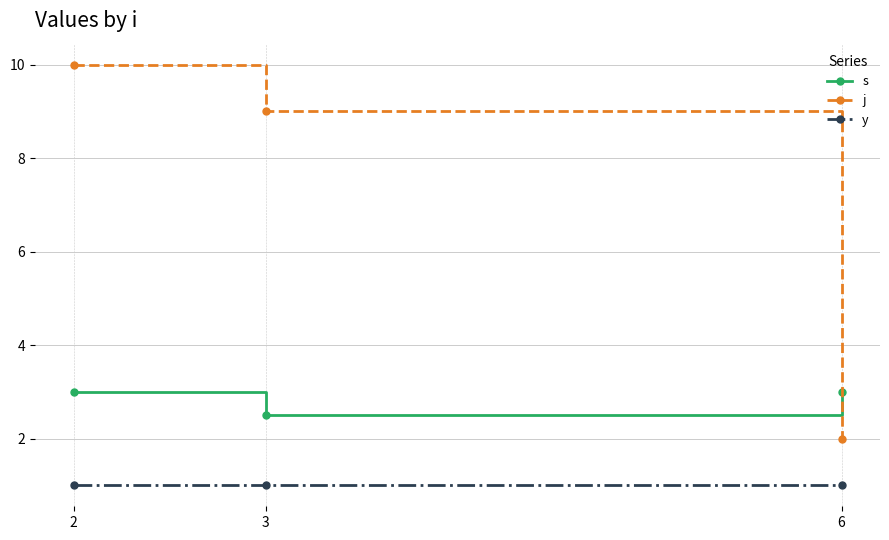

What is the minimum value for j?

2.0